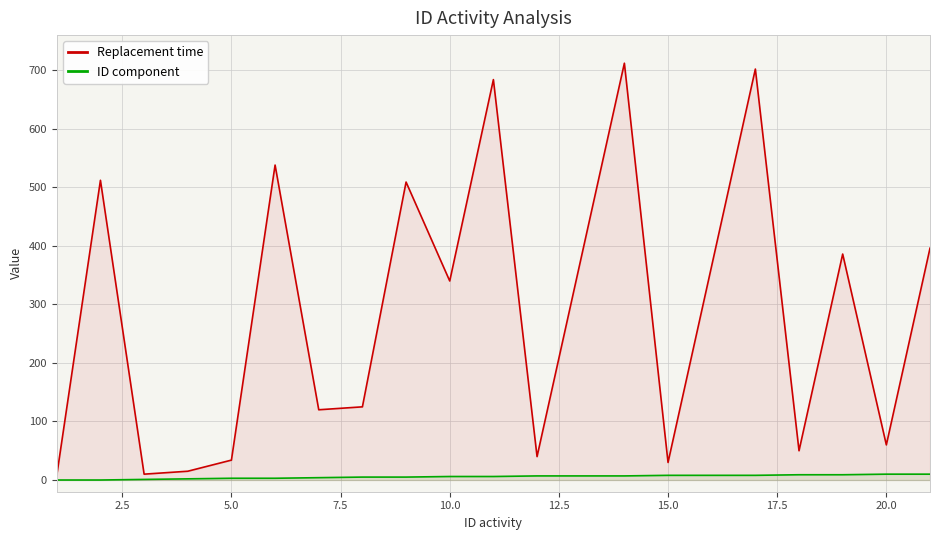

Which series has the largest range (max minus min)?

Replacement time